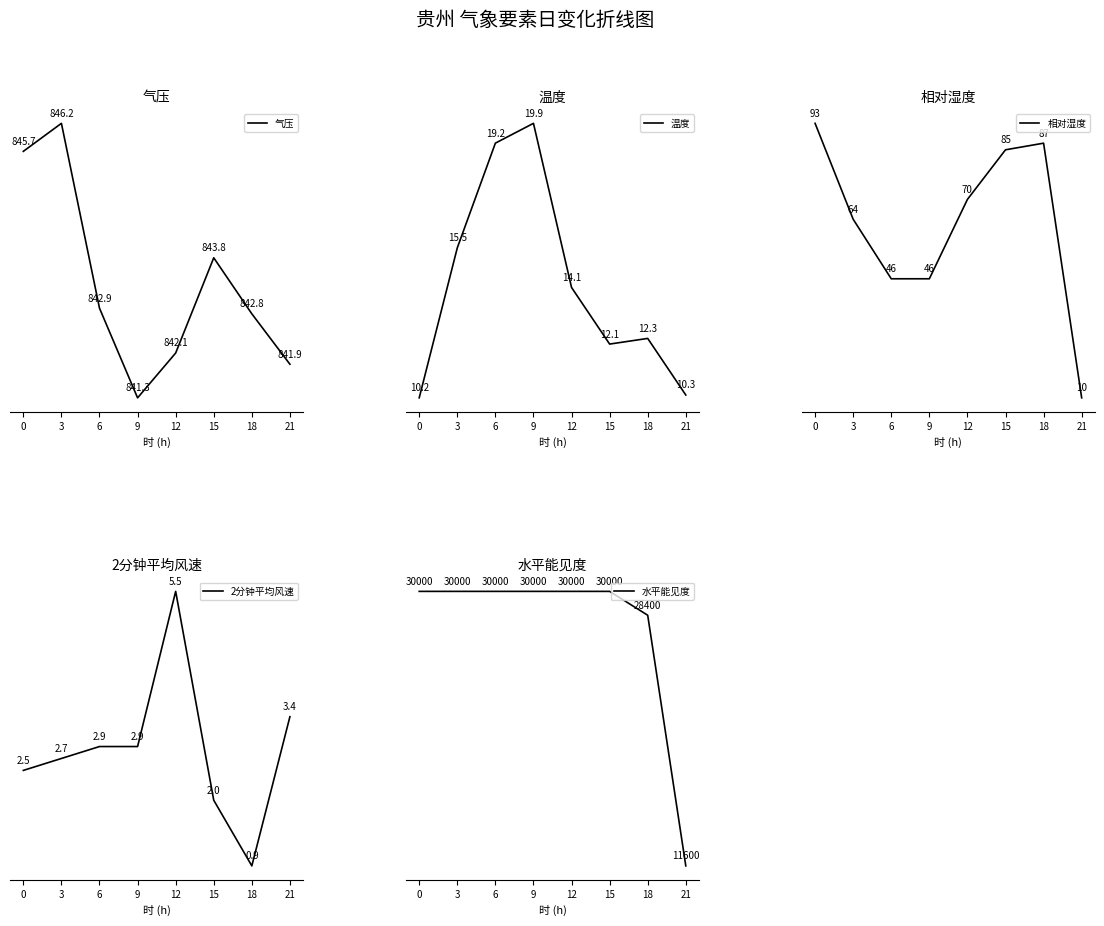

At 6, list the series in order from largest to smallest.

水平能见度, 气压, 相对湿度, 温度, 2分钟平均风速